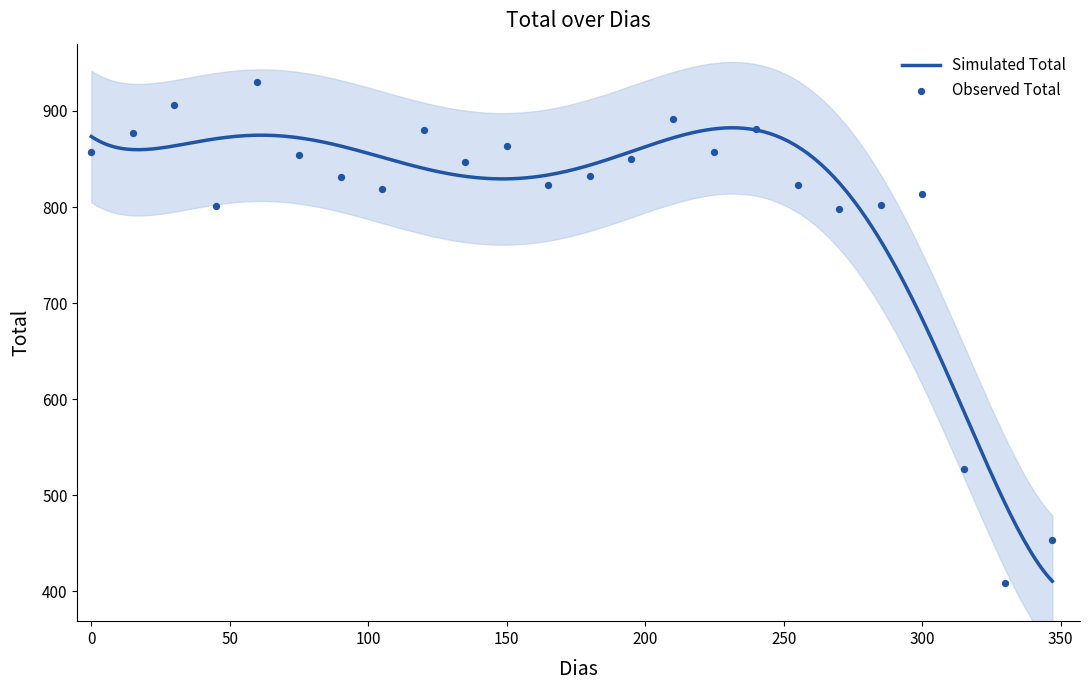

What is the change in value from 30 to 165?

-83